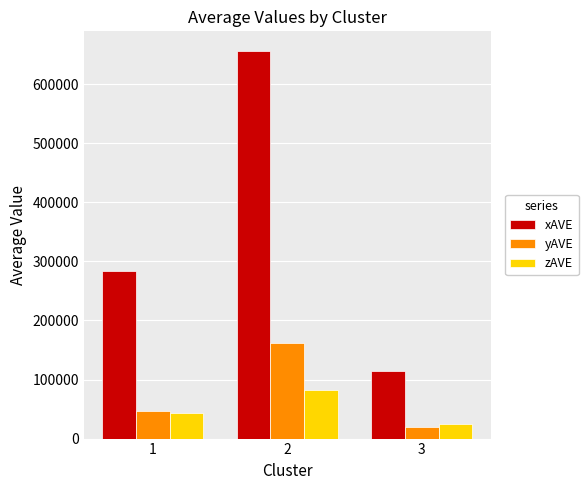

Between 2 and 3, which series saw the biggest shift?

xAVE